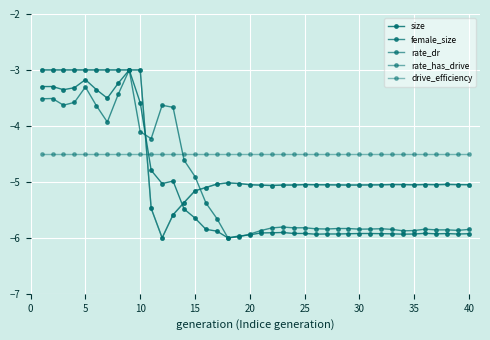

Does the chart have visible grid lines?

Yes